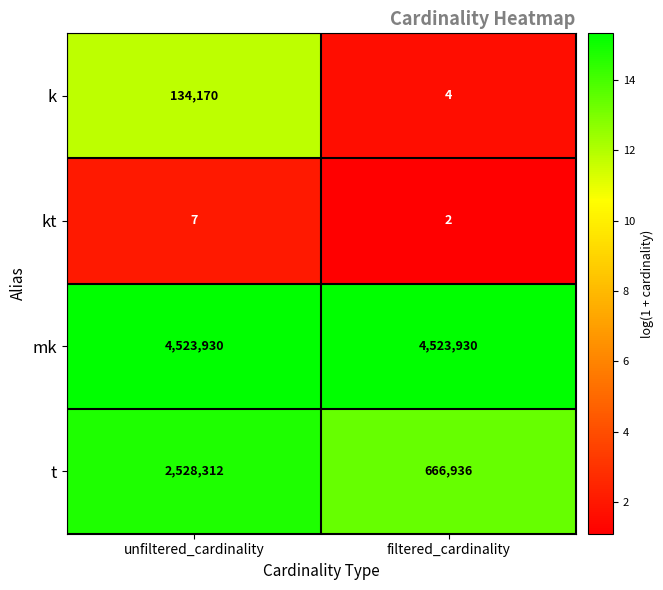

What value does the k series have at filtered_cardinality?

4